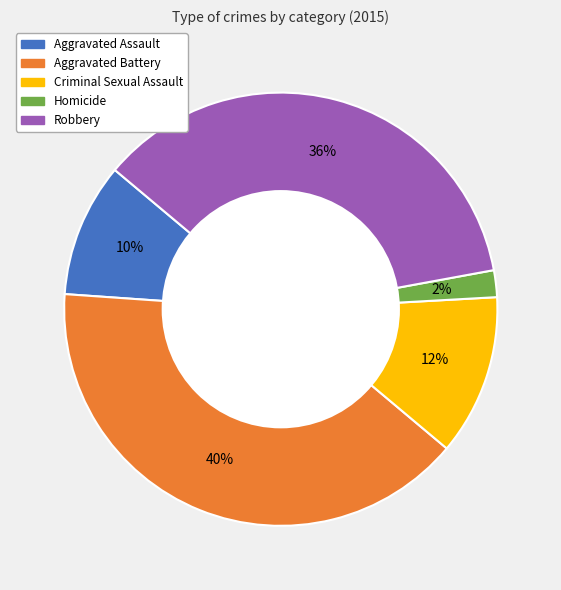

Is there any slice that represents more than half of the pie?

No